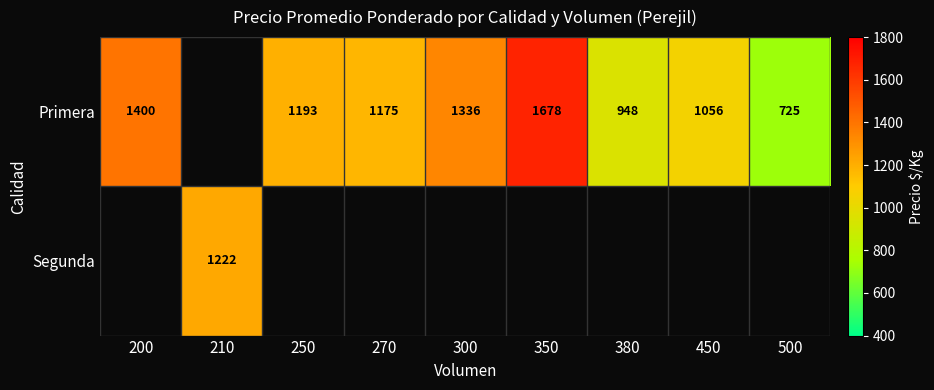

The Primera series shows 1668 at 450. True or false?

False